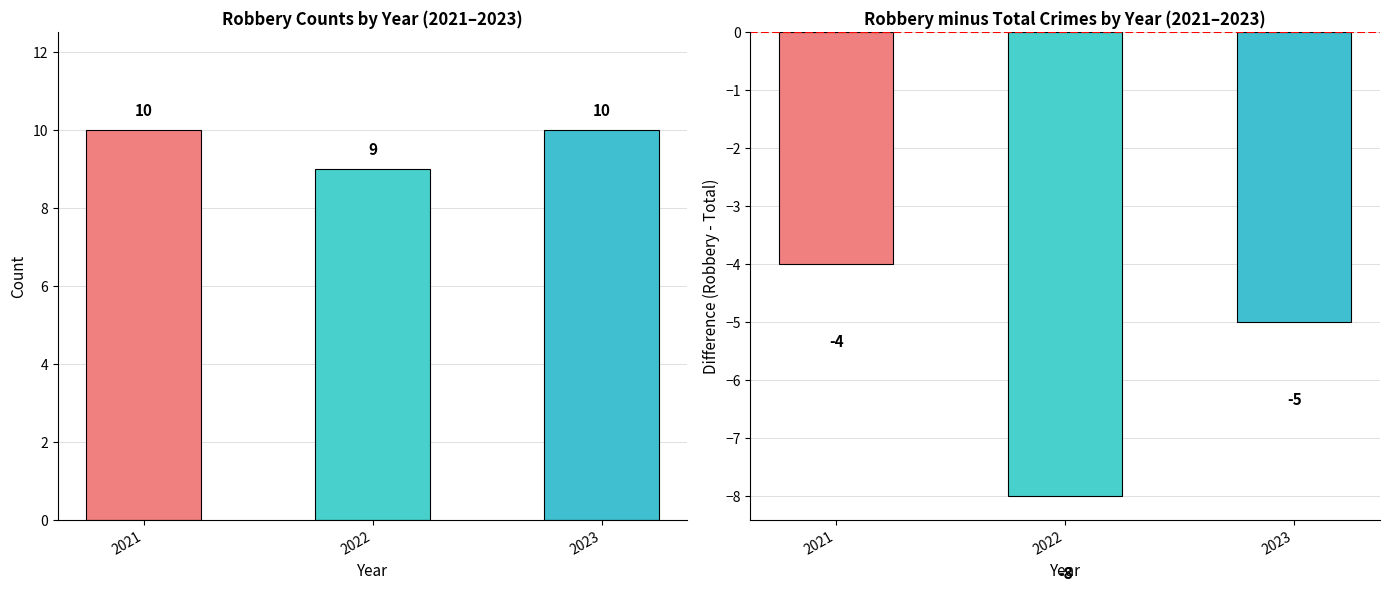

Where is Robbery nearest to the value 9?

2022